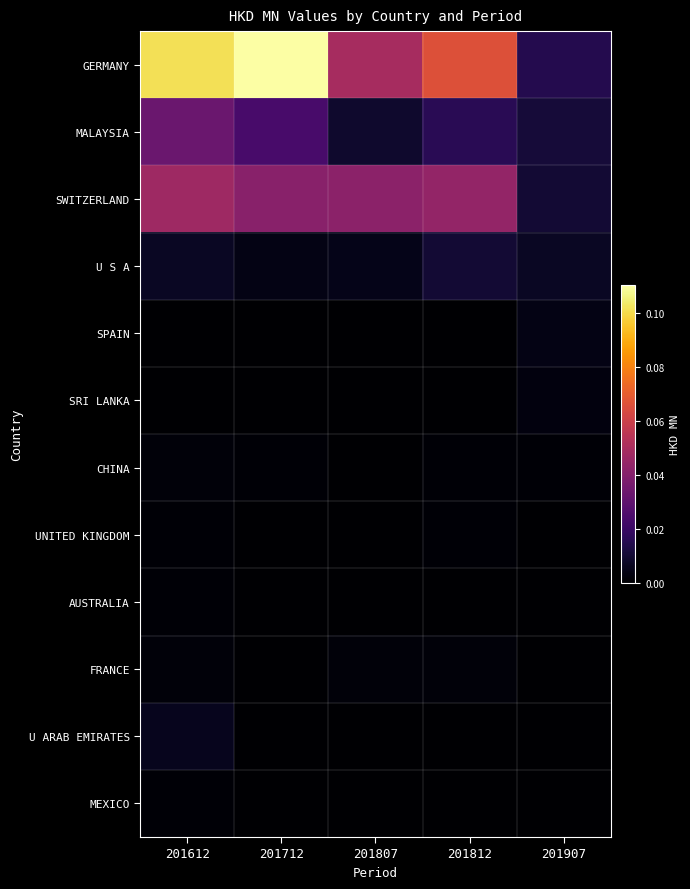

Rank the series at 201712 from lowest to highest value.

SPAIN, SRI LANKA, UNITED KINGDOM, AUSTRALIA, FRANCE, U ARAB EMIRATES, MEXICO, CHINA, U S A, MALAYSIA, SWITZERLAND, GERMANY